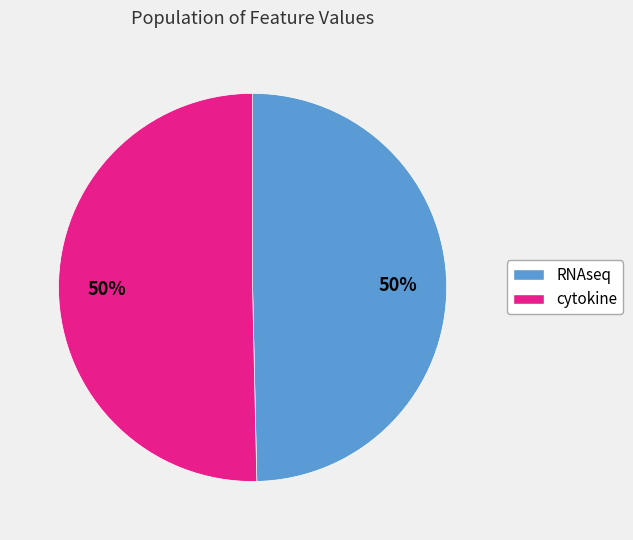

To the nearest percent, what is the average slice percentage?

50%